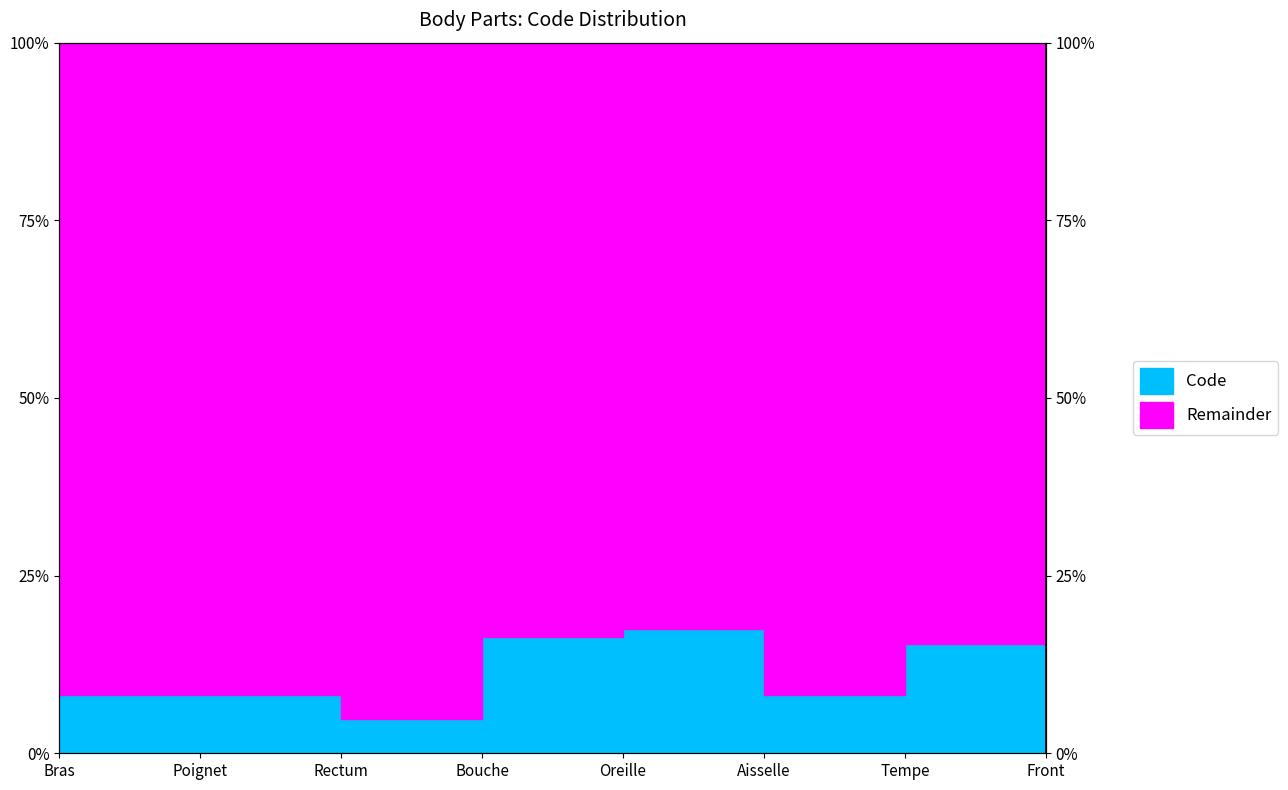

Rank the categories by value from lowest to highest.

Rectum, Aisselle, Bras, Poignet, Tempe, Bouche, Oreille, Front